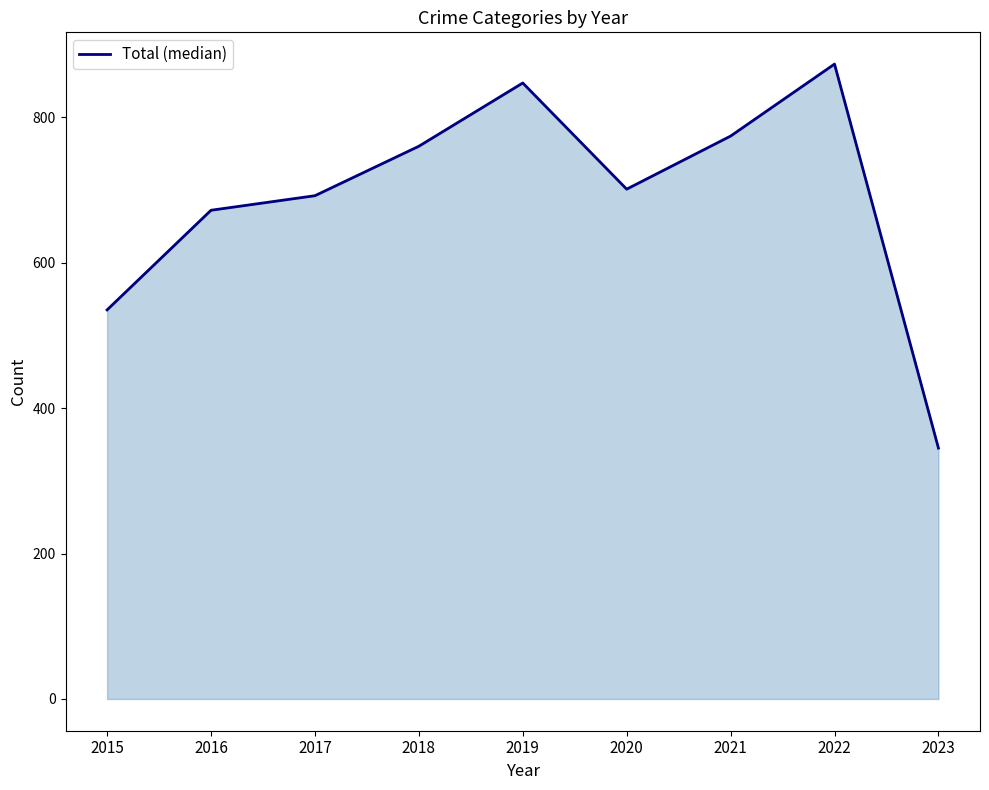

The chart shows a value of 535 at 2015. True or false?

True